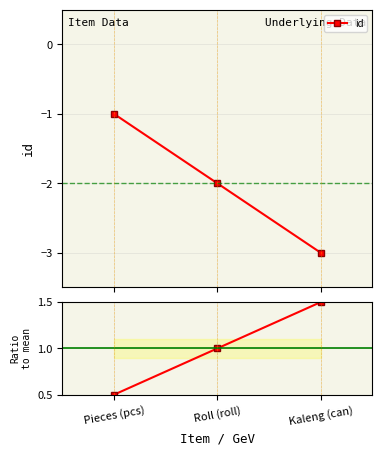

At which category is the sum across all series the highest?

Pieces (pcs)